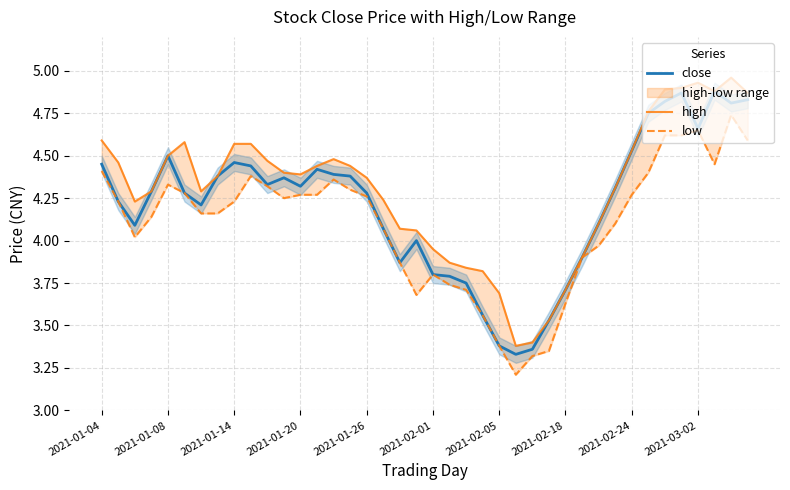

What position from the left is 2021-02-18?

29